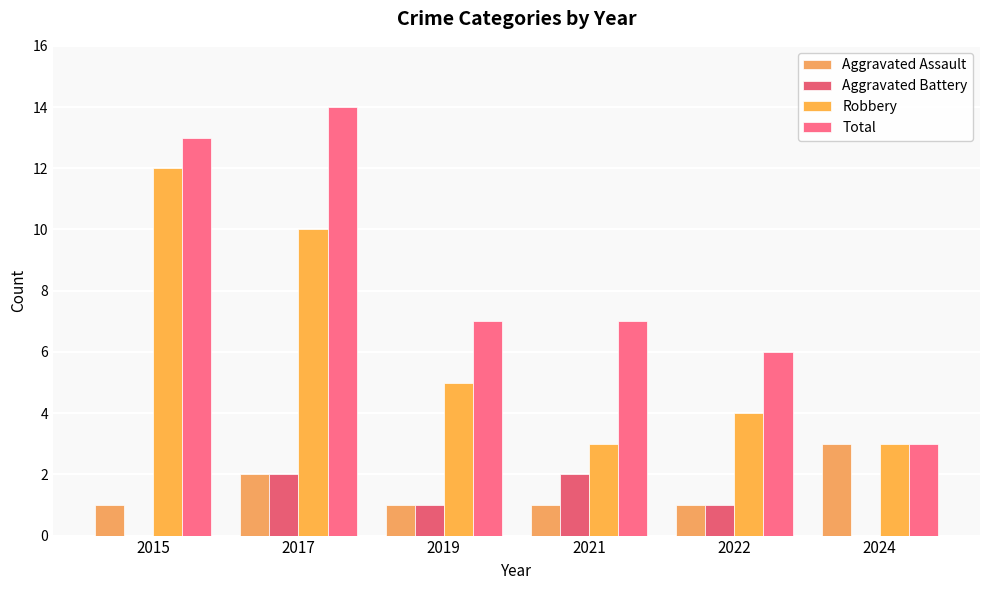

At which label does Aggravated Assault reach its peak?

2024